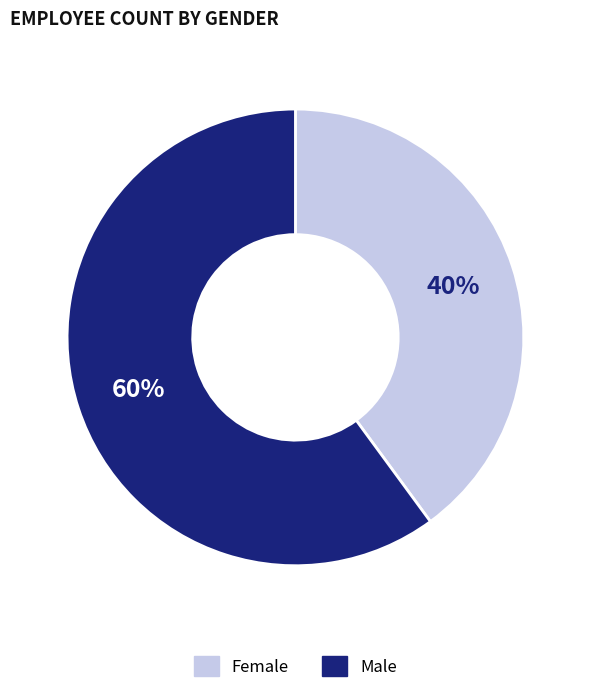

Count the number of slices in the pie.

2